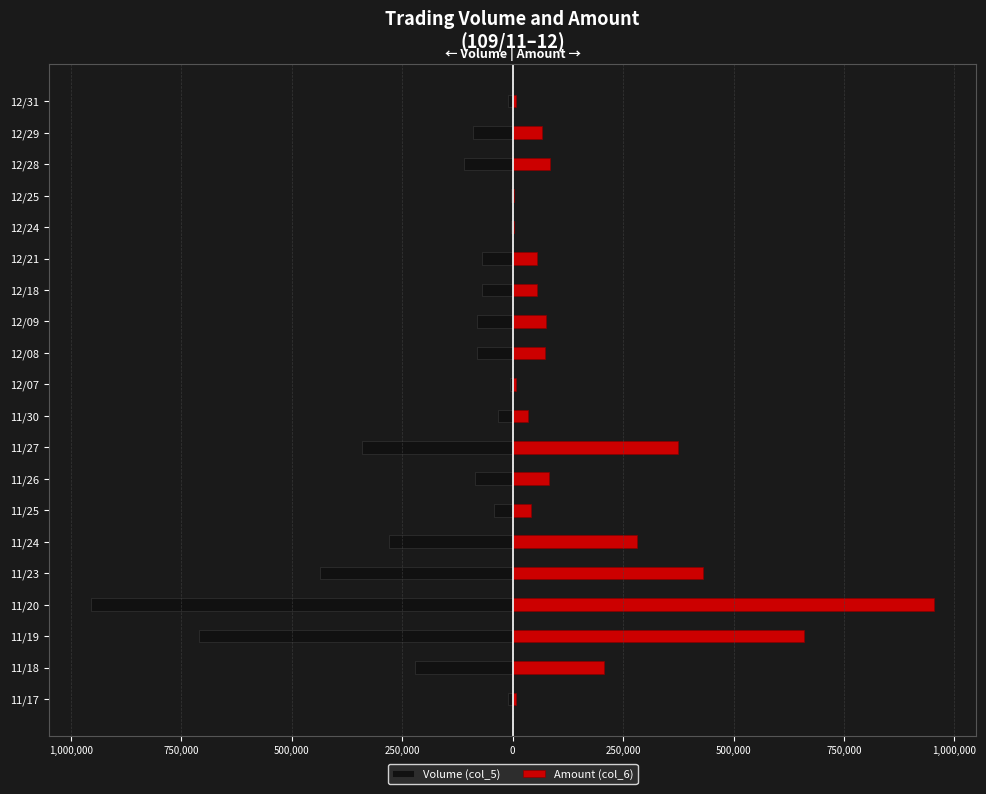

What is the average value of the Amount (col_6) series?

175100.9